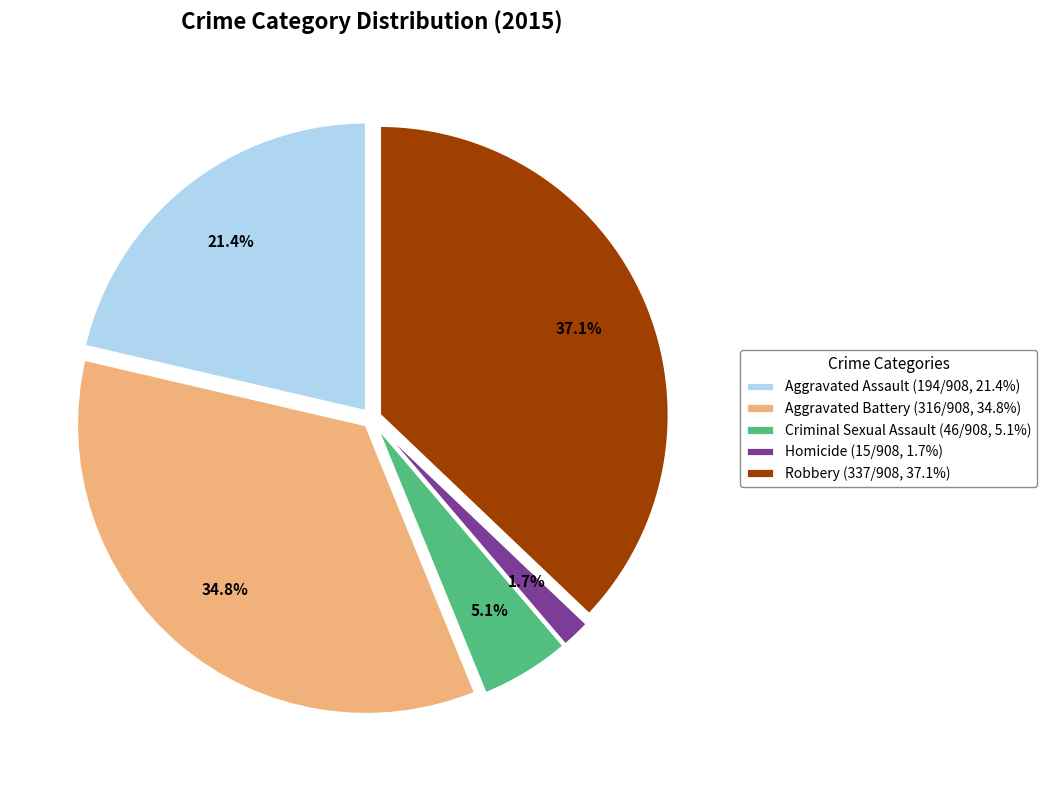

Rank the categories by value from highest to lowest.

Robbery, Aggravated Battery, Aggravated Assault, Criminal Sexual Assault, Homicide